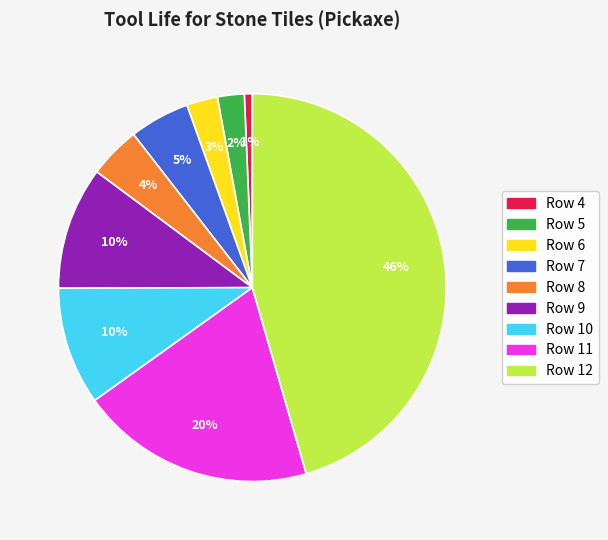

The Row 6 slice represents 3% of the pie. True or false?

True